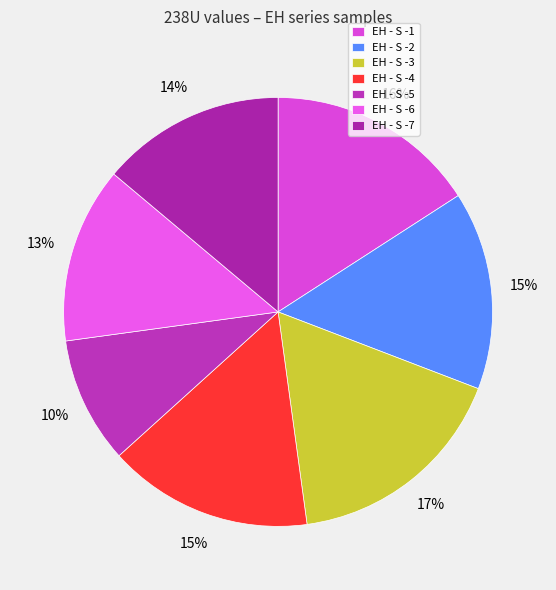

Rank the categories by value from highest to lowest.

EH - S -3, EH - S -1, EH - S -4, EH - S -2, EH - S -7, EH - S -6, EH - S -5